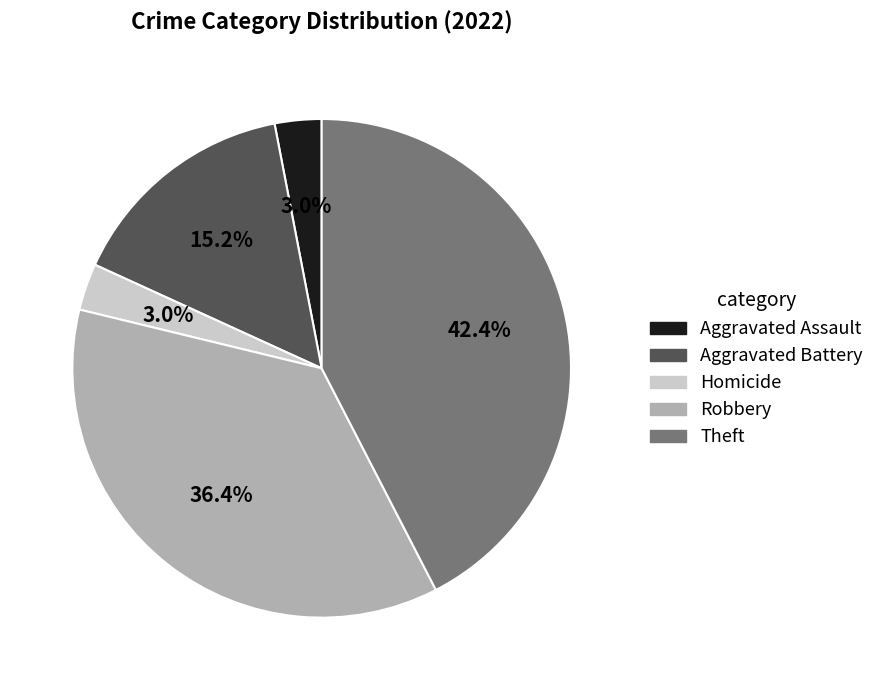

Is there a majority slice in this chart?

No